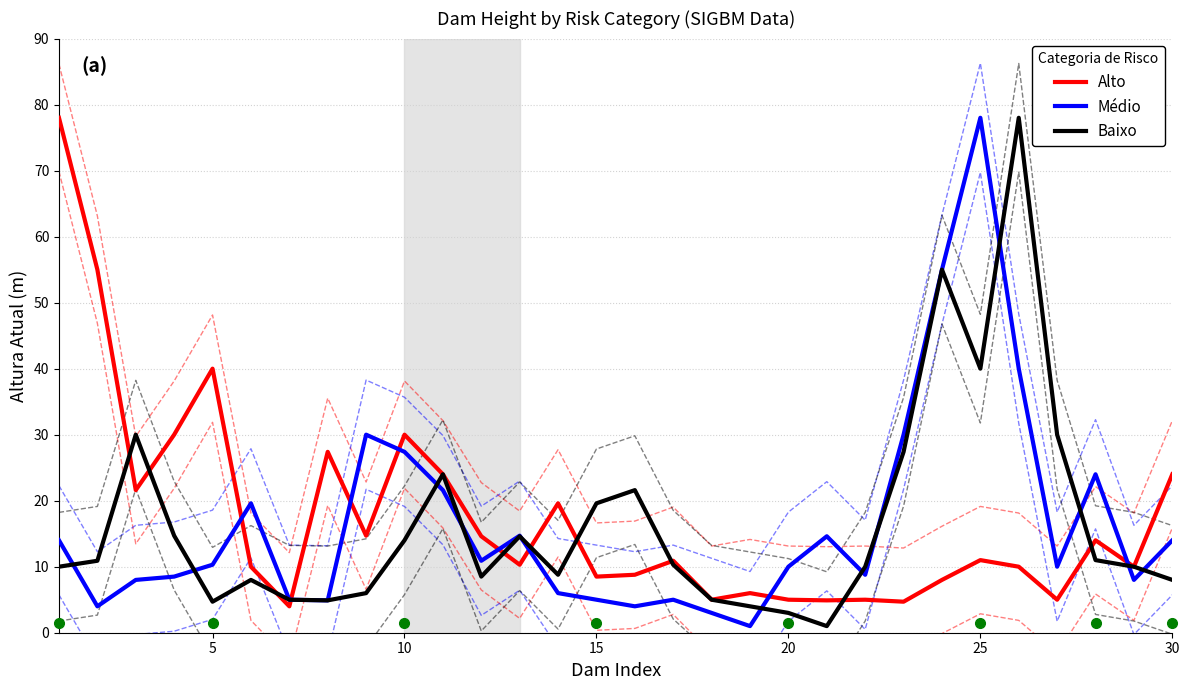

In Alto, how many points are higher than both neighbors (excluding endpoints)?

9